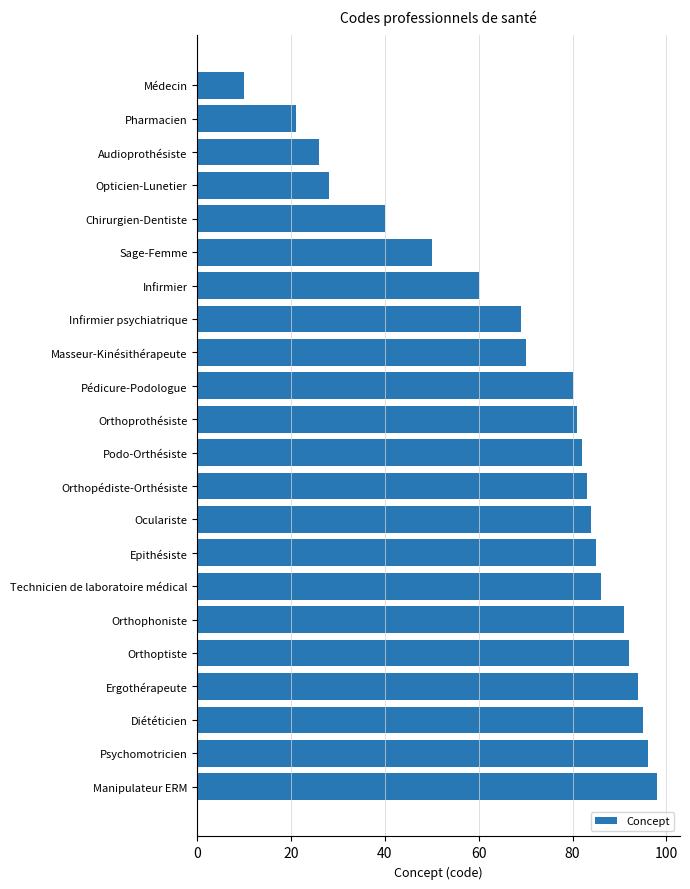

What is the change in value from Opticien-Lunetier to Infirmier psychiatrique?

+41